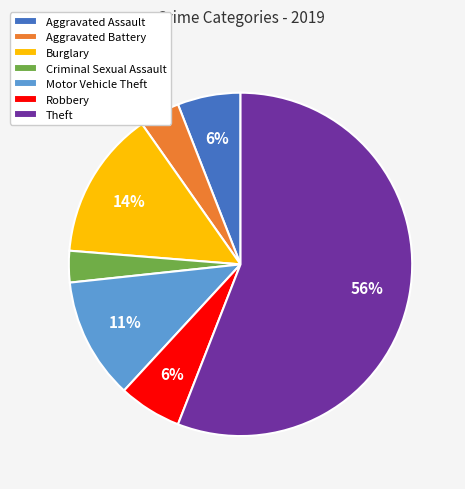

Between Aggravated Assault and Aggravated Battery, which is larger?

Aggravated Assault